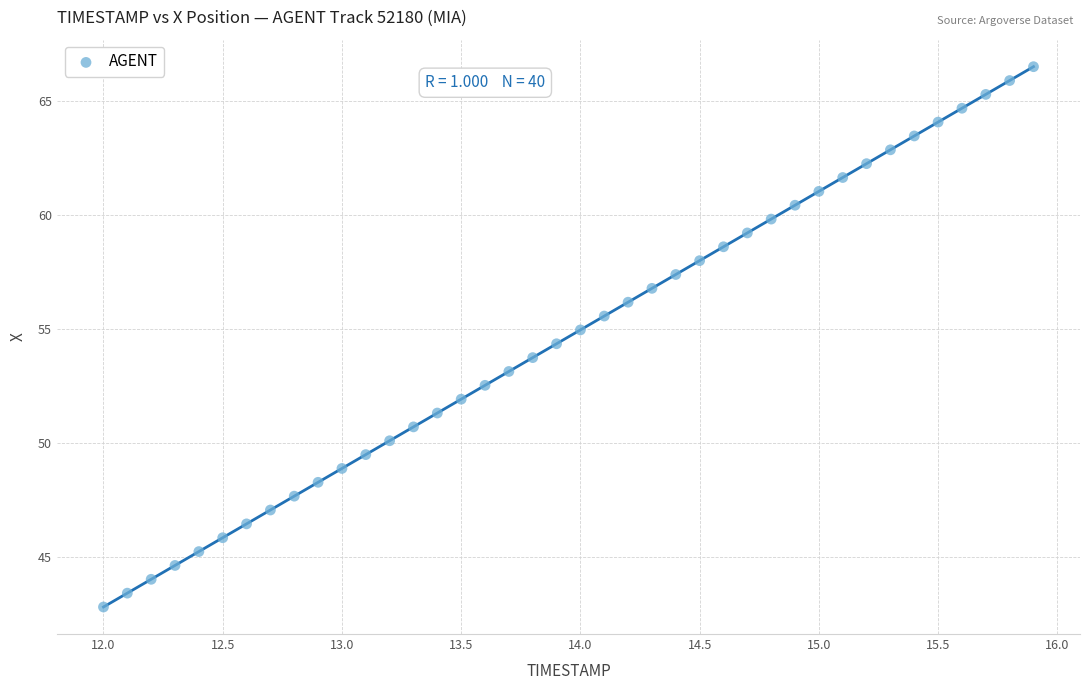

What is the range of X values (max minus min)?

3.9